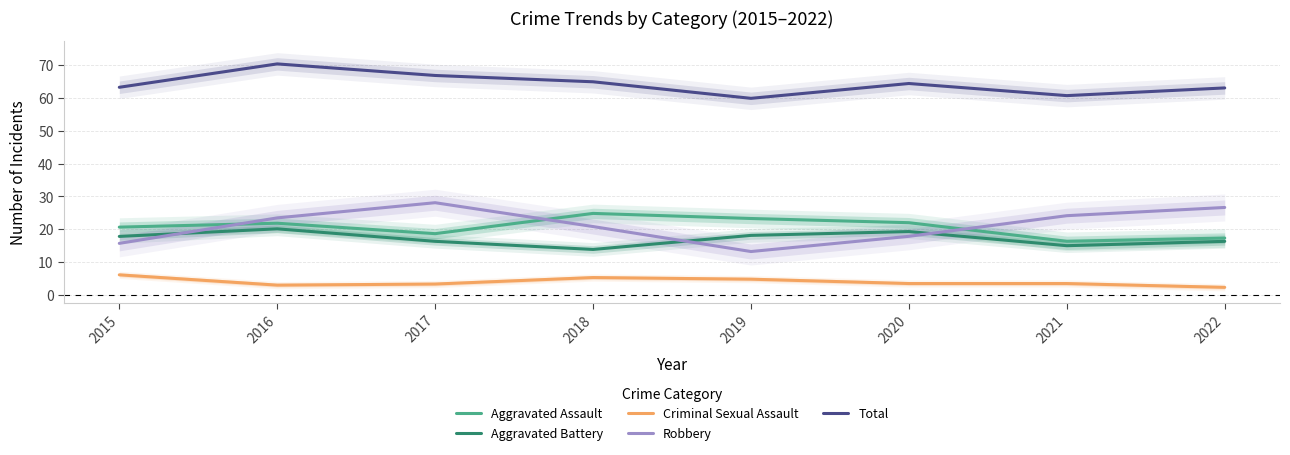

At 2018, list the series in order from largest to smallest.

Total, Aggravated Assault, Robbery, Aggravated Battery, Criminal Sexual Assault